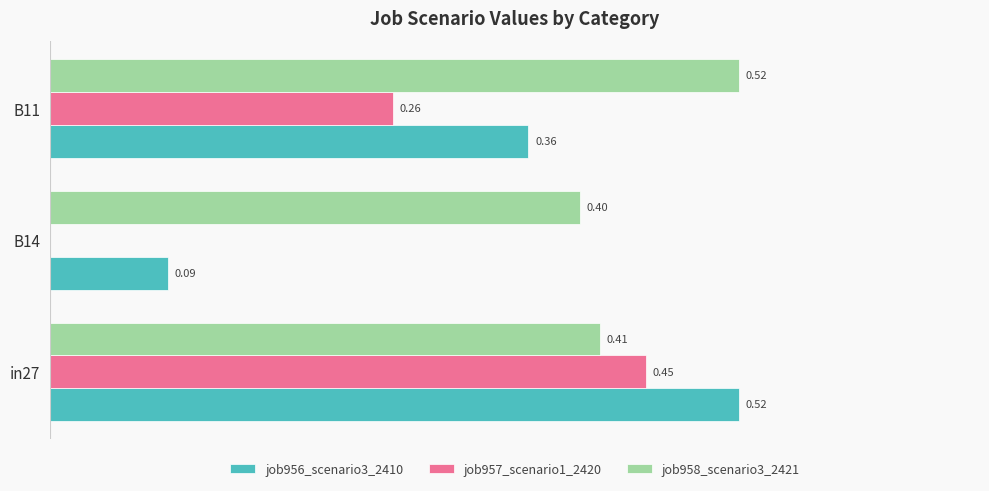

Which series has the largest total across all categories?

job958_scenario3_2421